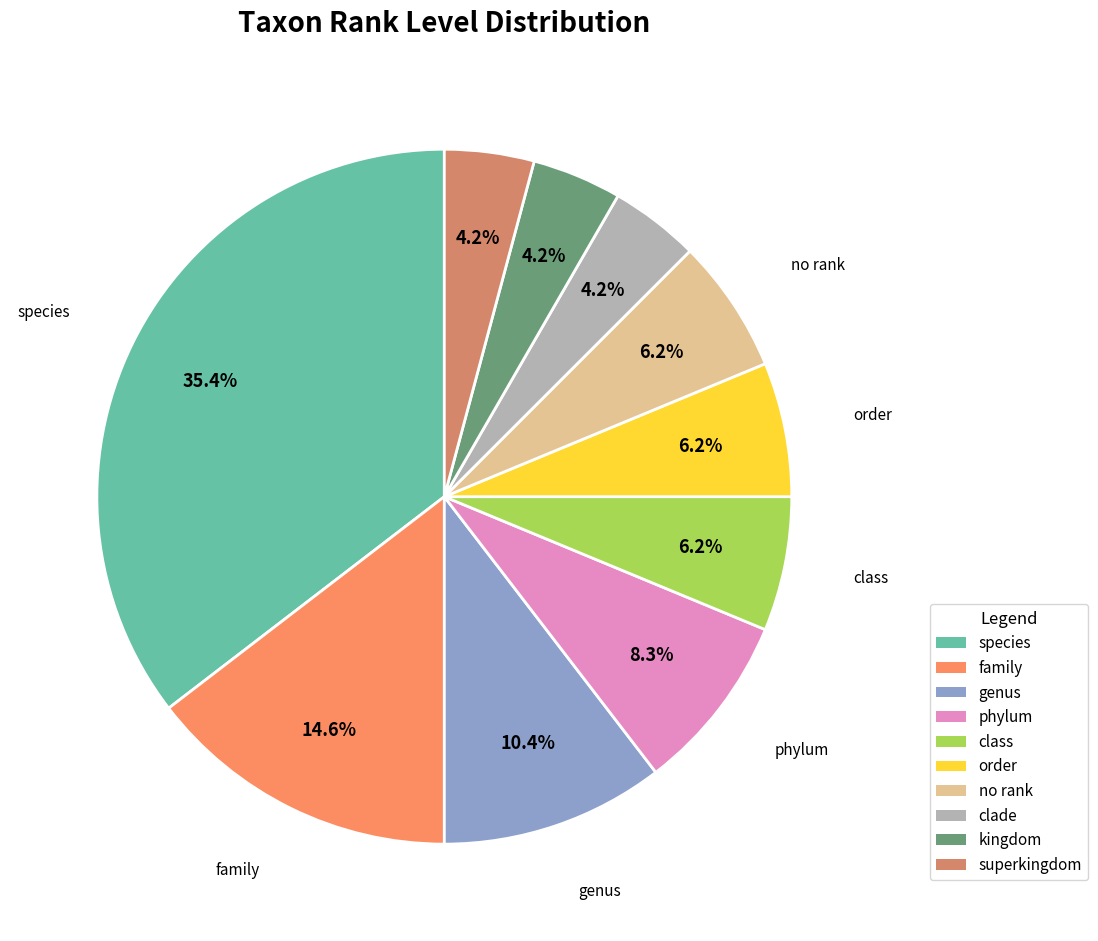

Does species account for over 50% of the chart?

No